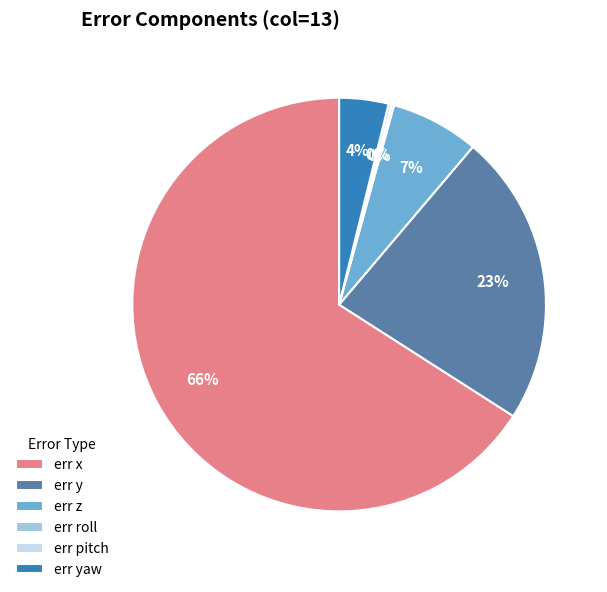

Is there a majority slice in this chart?

Yes